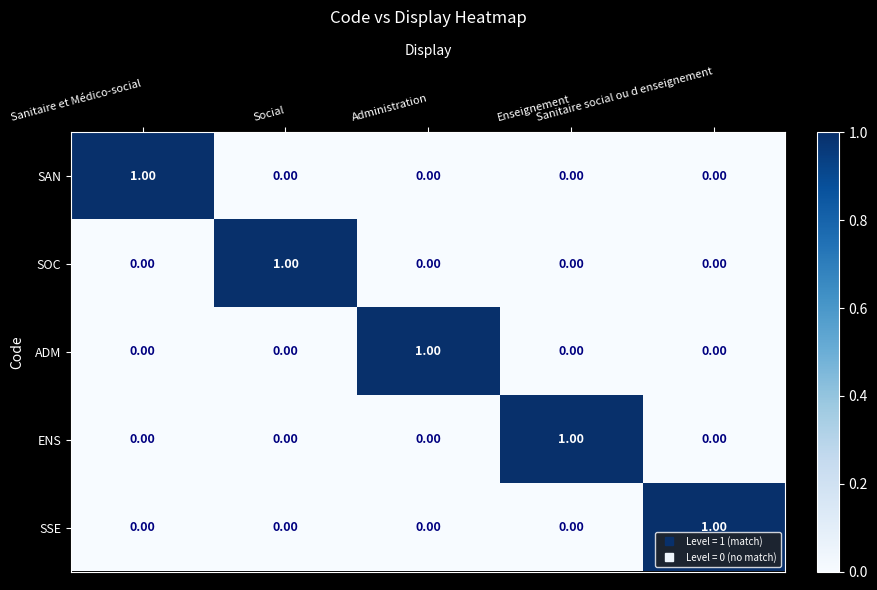

How many series are shown in this chart?

5